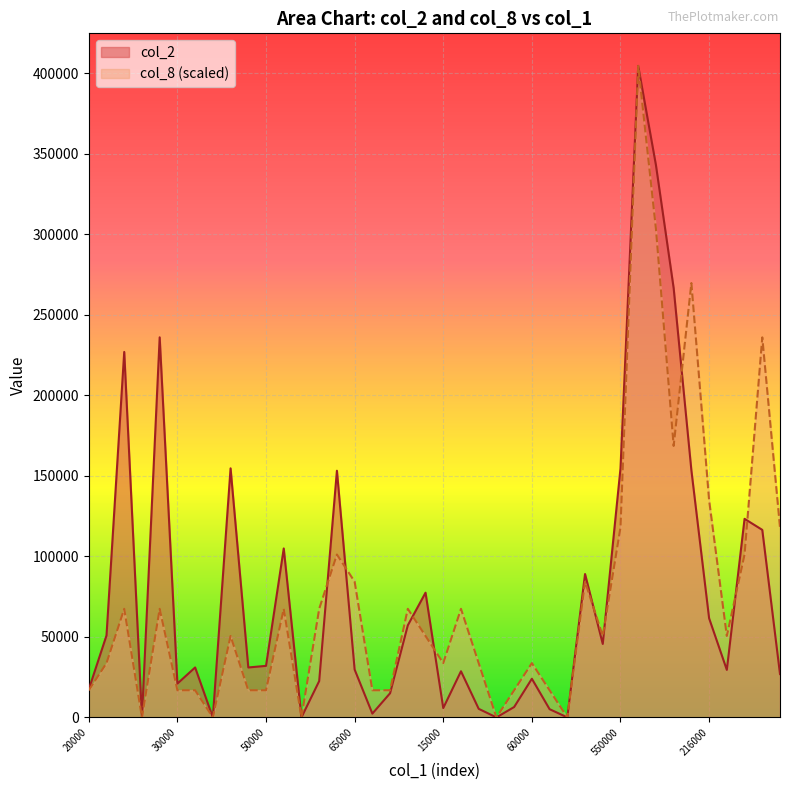

What is the maximum value shown in the chart?

404460.0